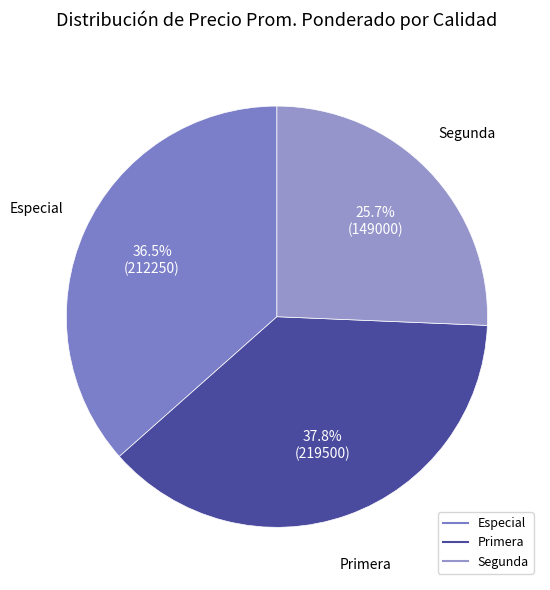

Rank the categories by value from highest to lowest.

Primera, Especial, Segunda